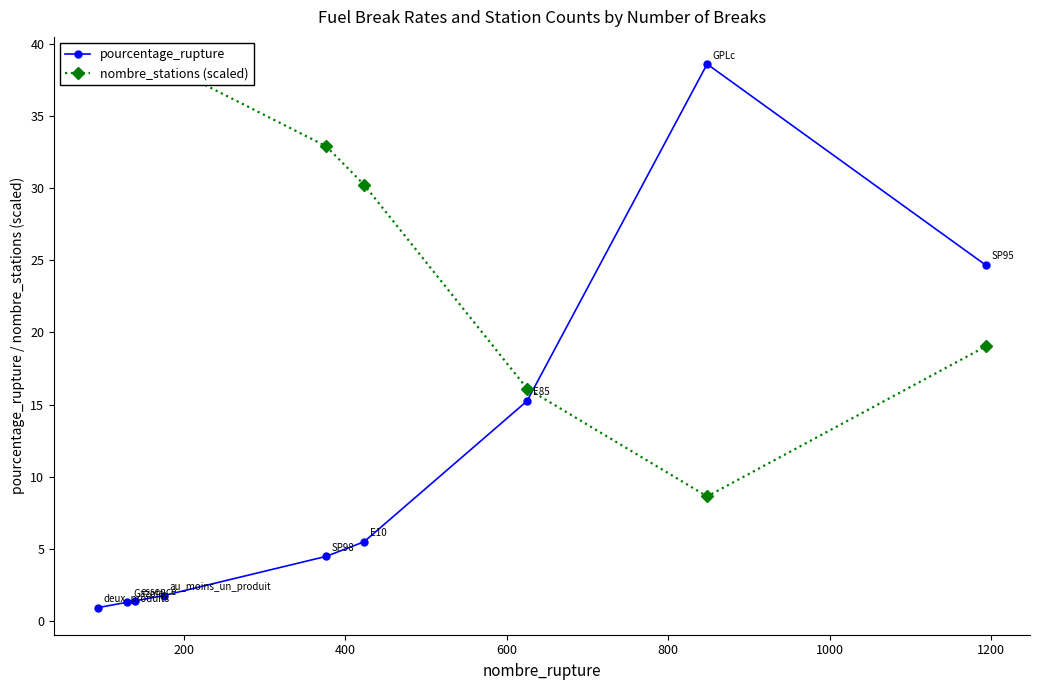

What are all the series names shown in the legend?

pourcentage_rupture, nombre_stations (scaled)